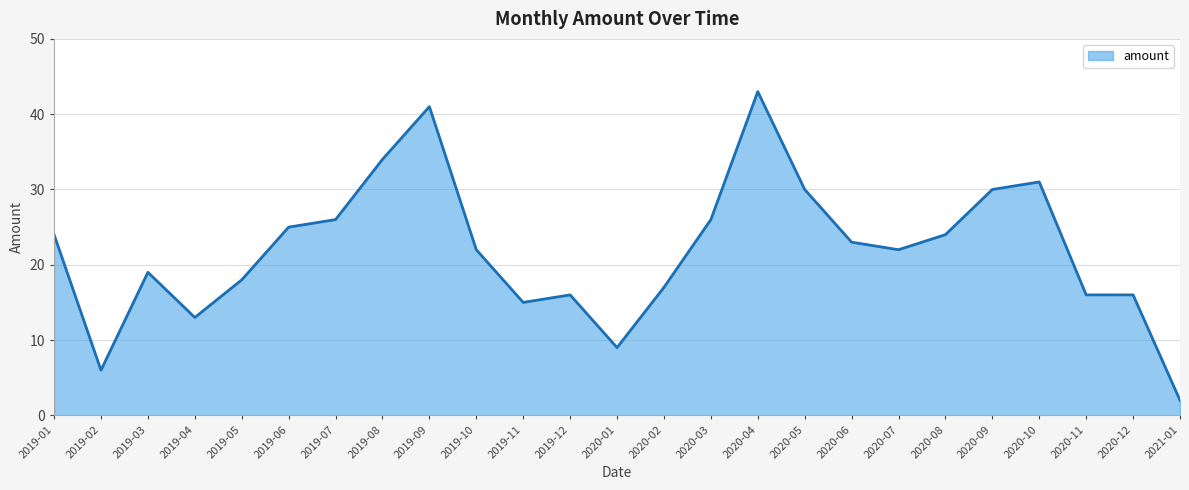

What position from the right is 2019-01?

25